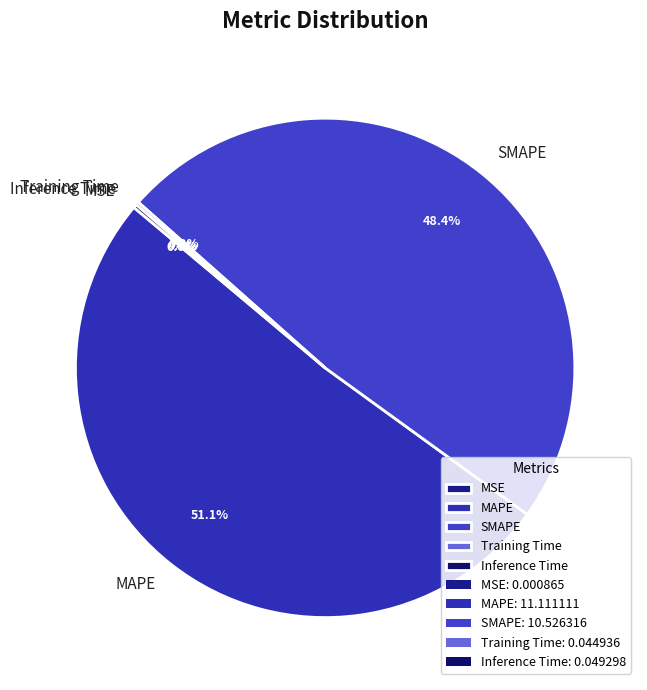

To the nearest percent, what is the difference between the largest and smallest slice percentages?

51%